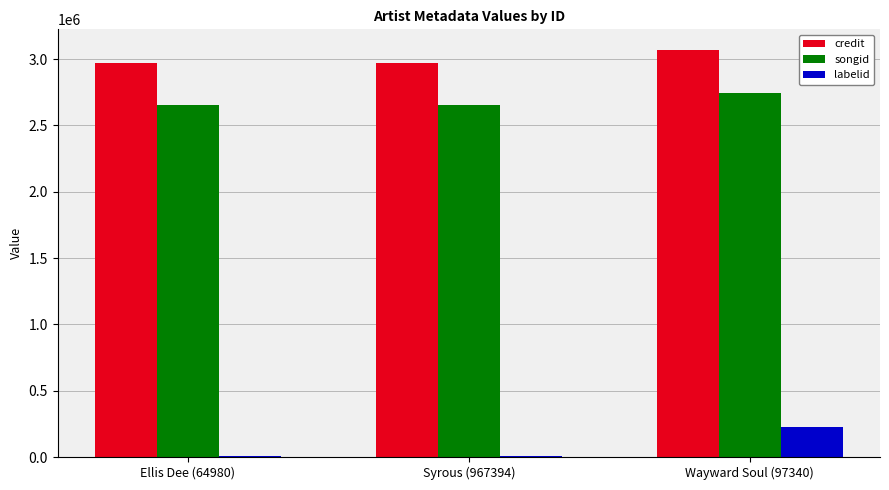

Is it true that credit equals 1465953 at Syrous (967394)?

False